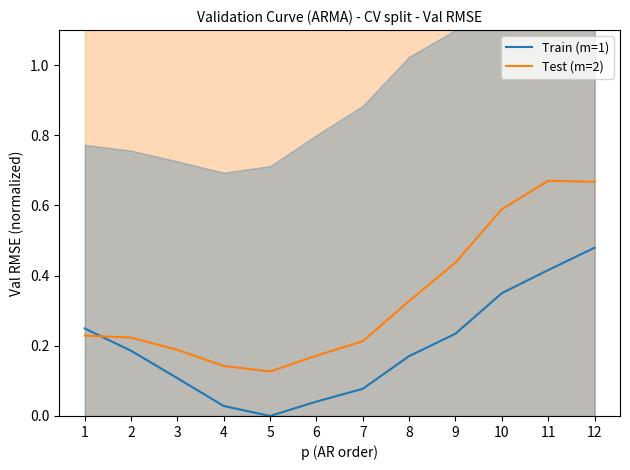

Is it true that Test (m=2) equals 0.7 at 12?

True